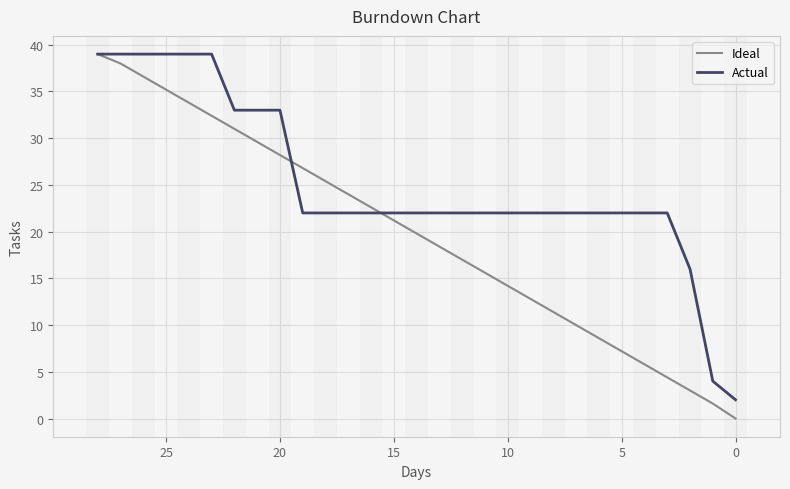

How many values in Ideal are above zero?

28